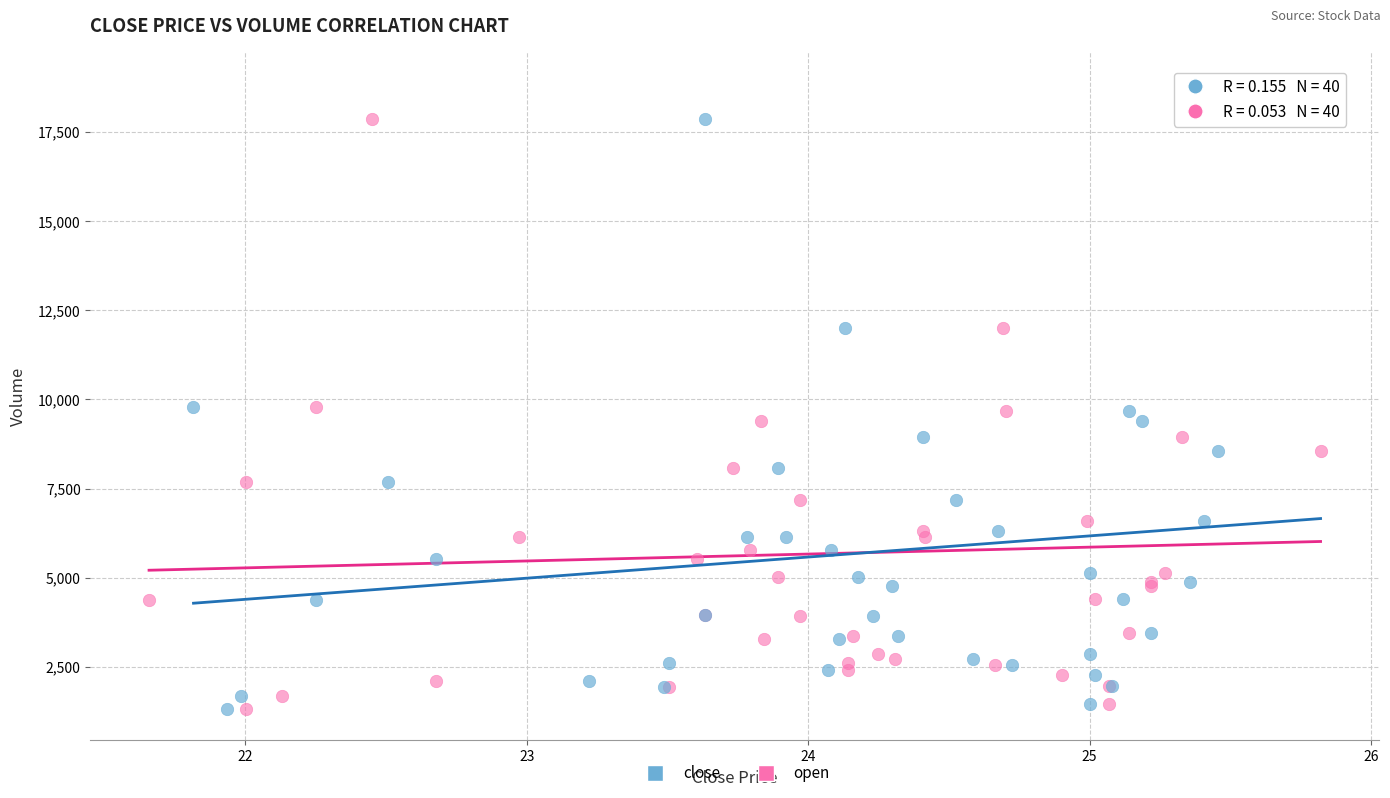

What are all the series names shown in the legend?

close, open